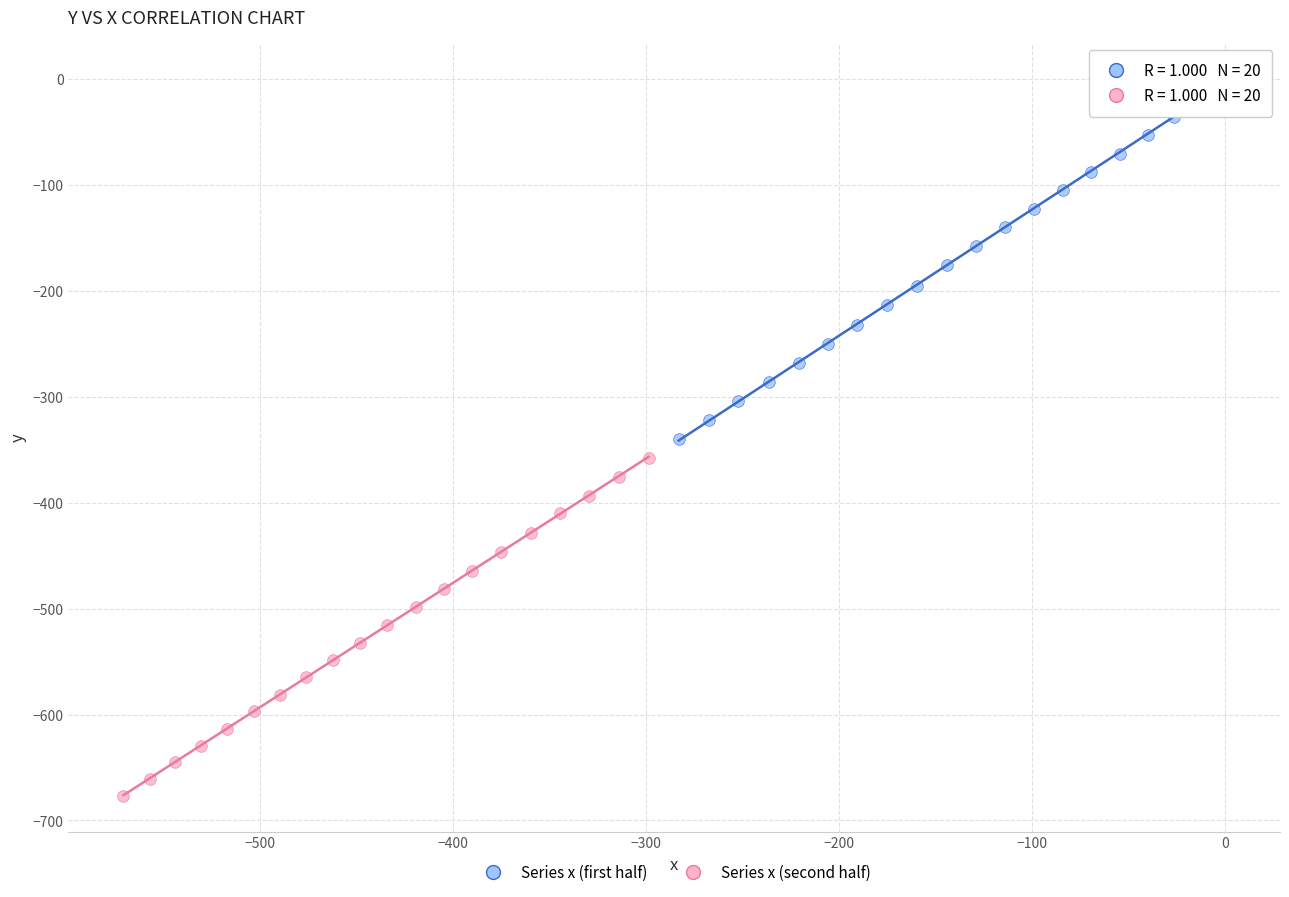

Which series contains the lowest Y value?

Series x (second half)